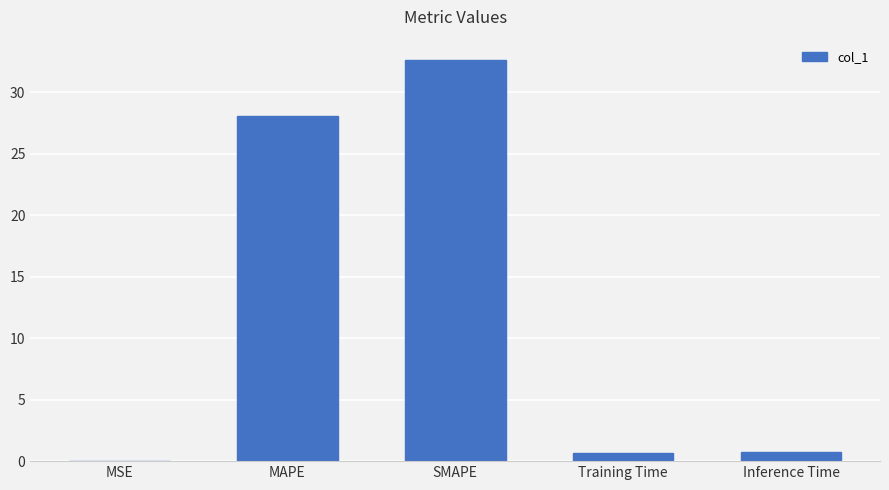

What is the greatest value displayed?

32.7